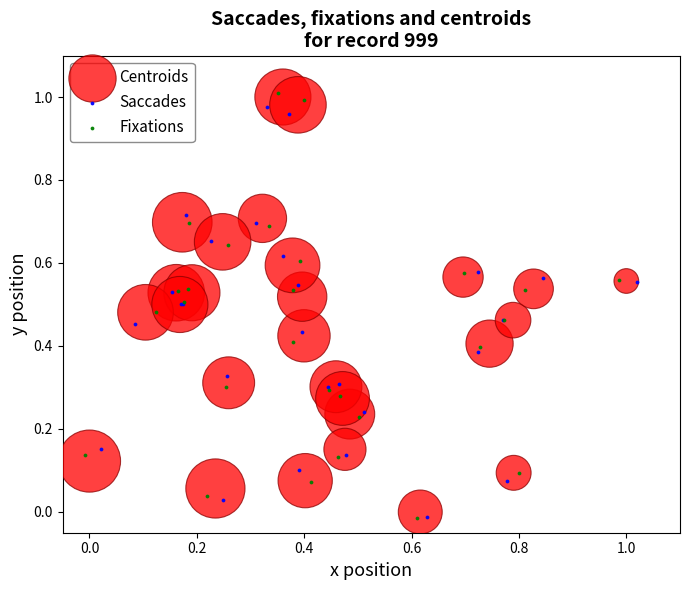

Which series has the widest spread of Y values?

Fixations